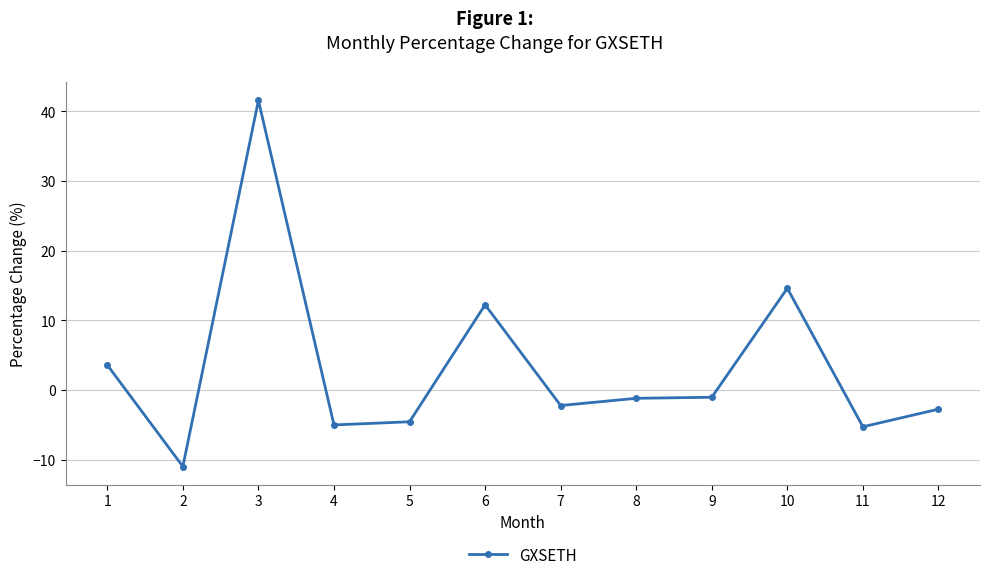

What is the change in value from 3 to 6?

-29.3